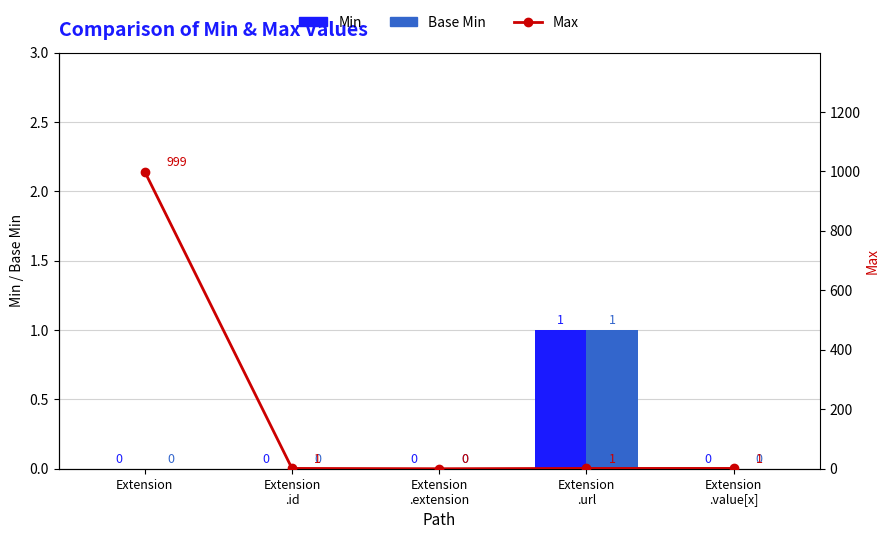

Reading left to right, transcribe all the data shown in this chart.

Min: 0	0	0	1	0
Base Min: 0	0	0	1	0
Max: 999	1	0	1	1